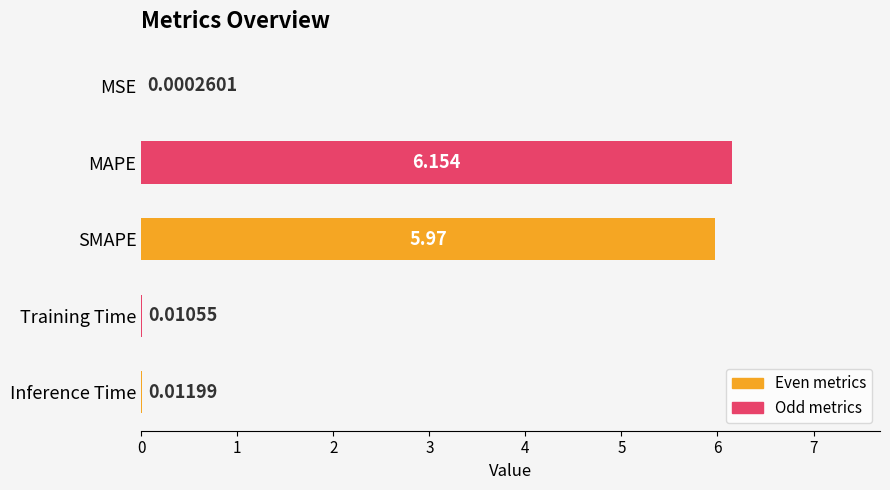

Which label corresponds to the largest value in the chart?

MAPE